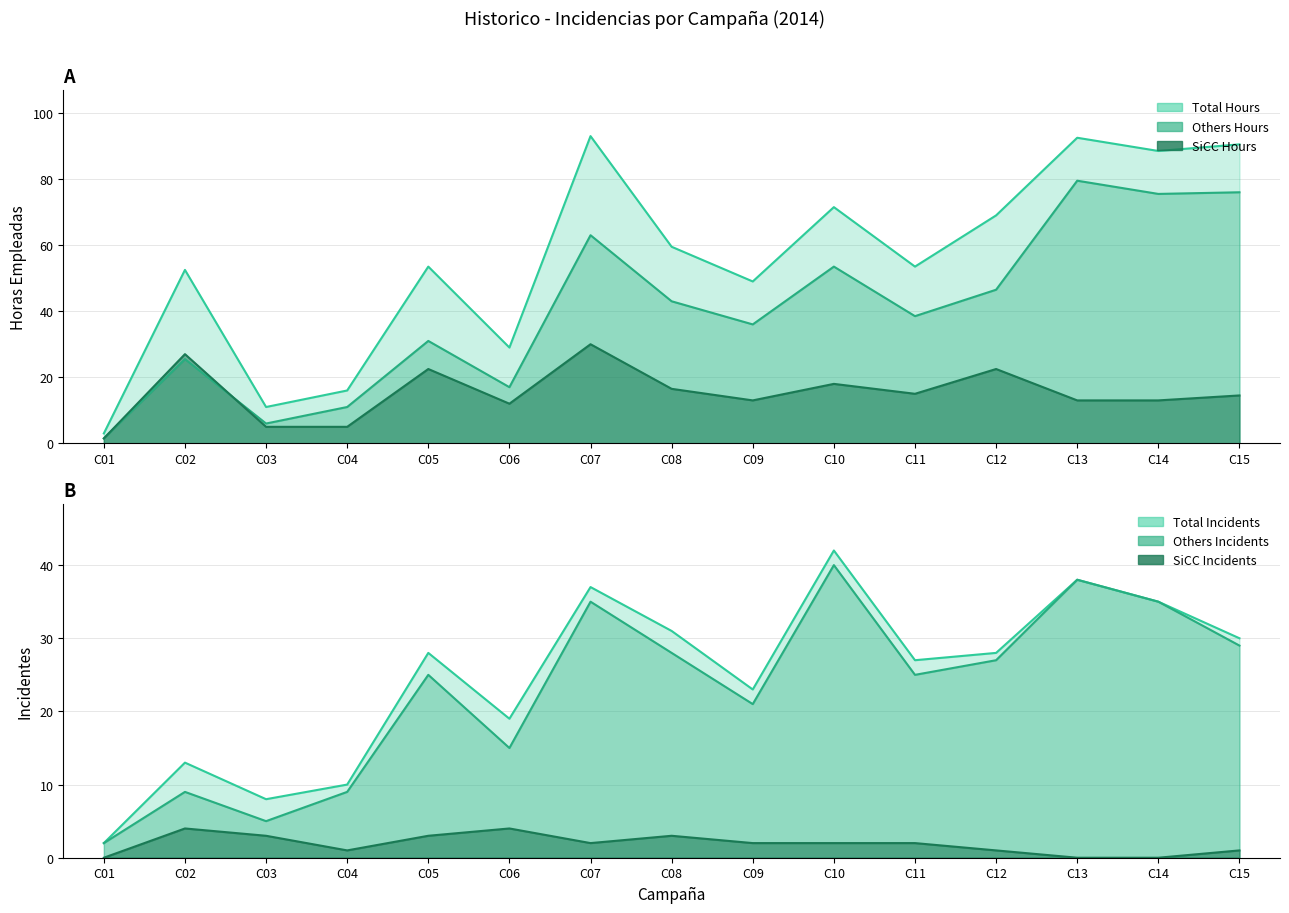

What is the sum of all SiCC_Hours values?

228.5